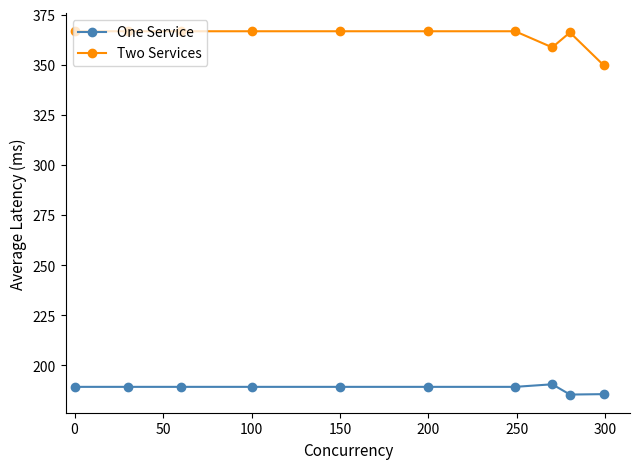

List the series in order of their overall mean, highest first.

Two Services, One Service